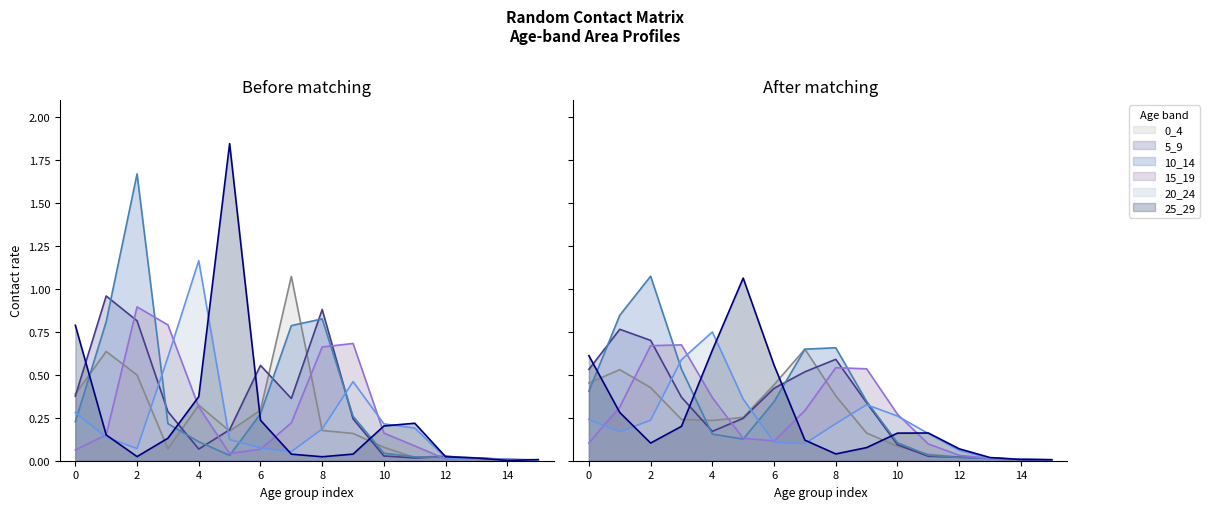

What are all the series names shown in the legend?

0_4, 5_9, 10_14, 15_19, 20_24, 25_29